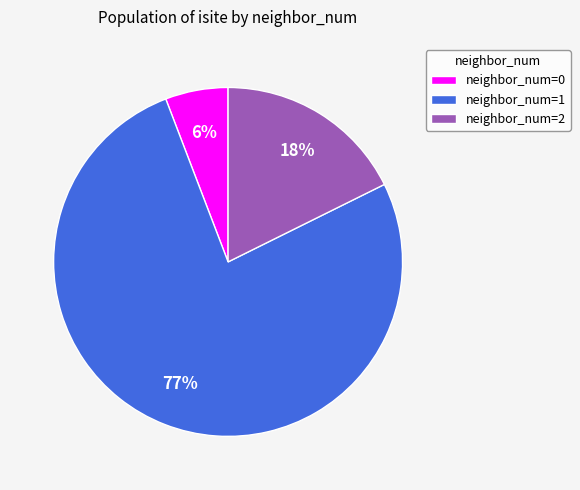

How many slices are in this pie chart?

3